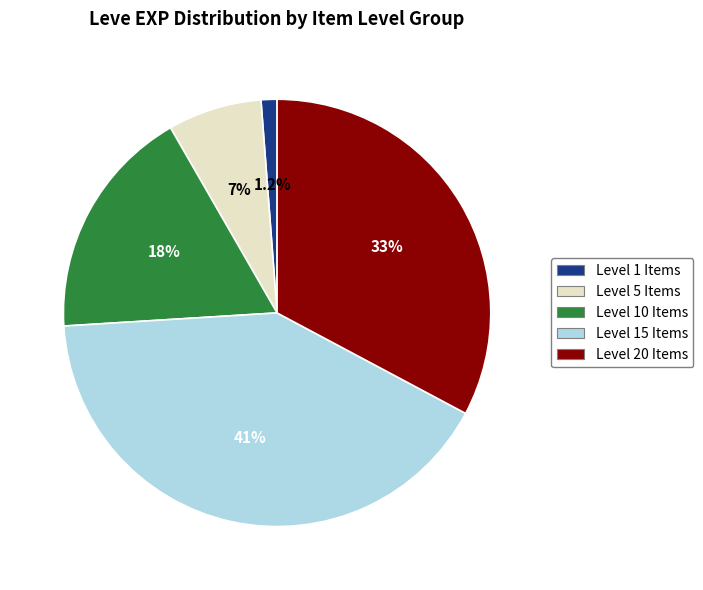

Does any single category account for the majority?

No